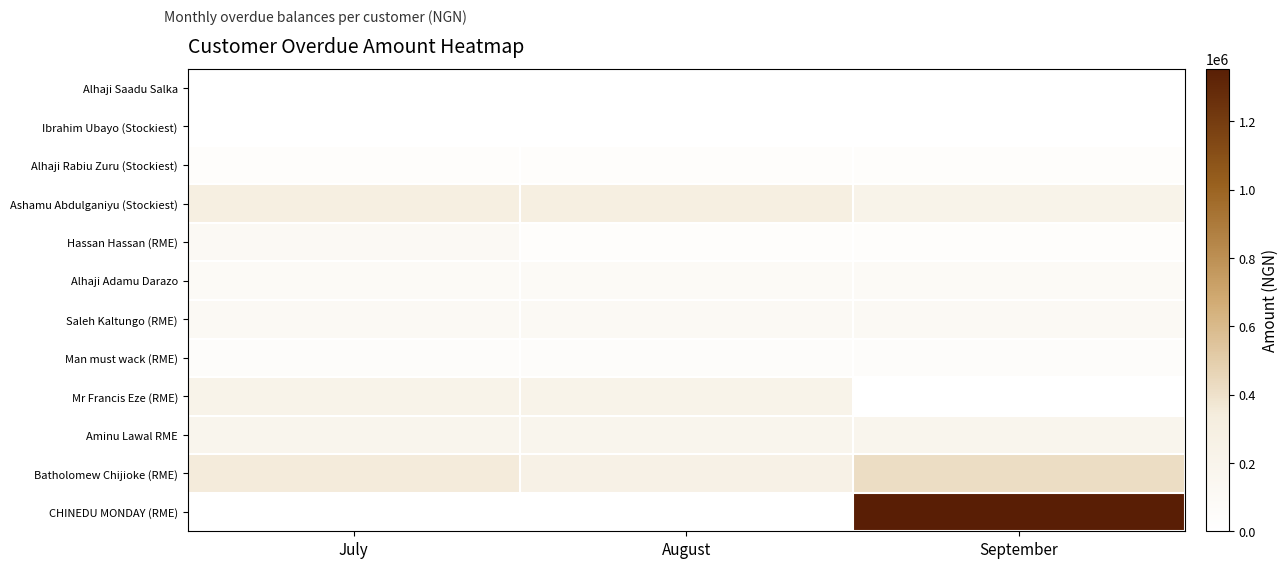

Which series changed the most between August and September?

CHINEDU MONDAY (RME)